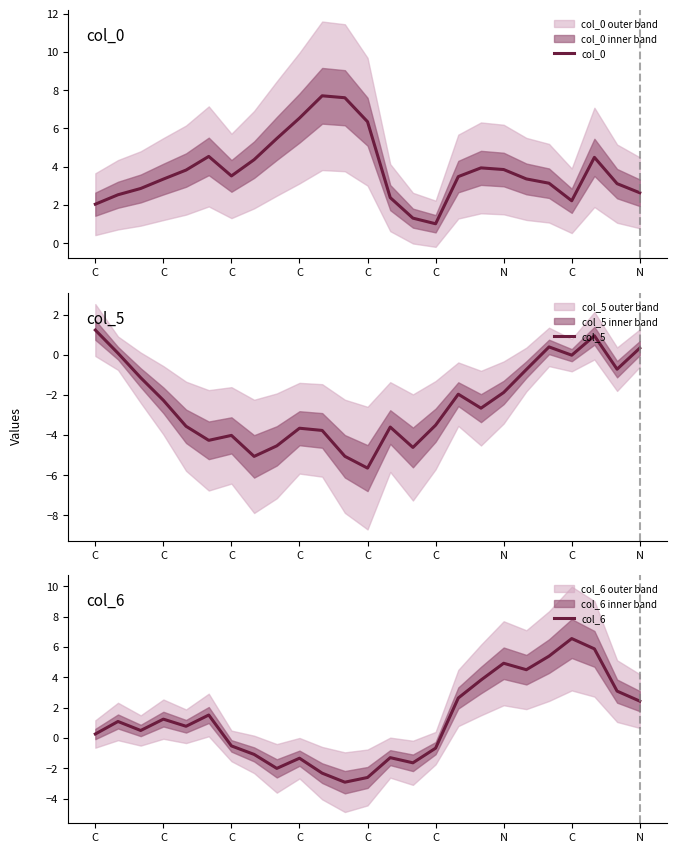

Where does the col_5 series first go above -2?

C